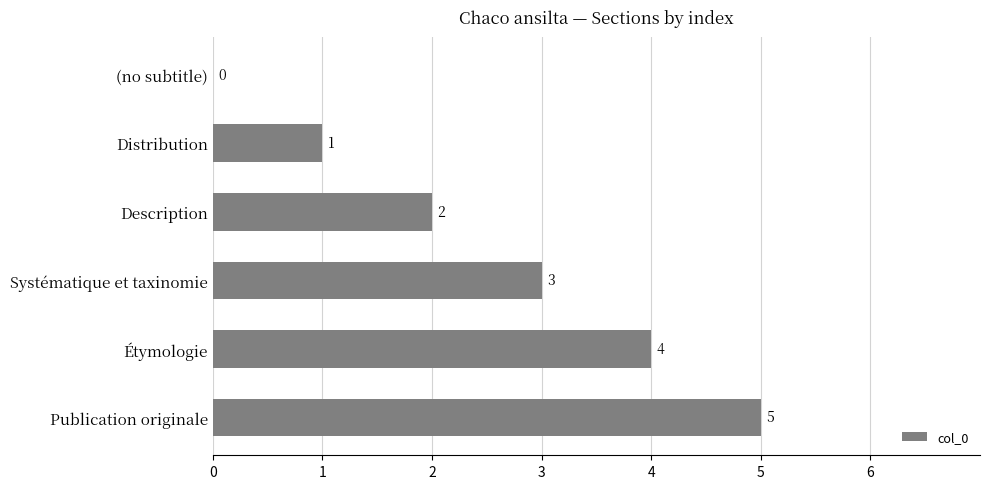

True or false: the data shows 3 at (no subtitle).

False